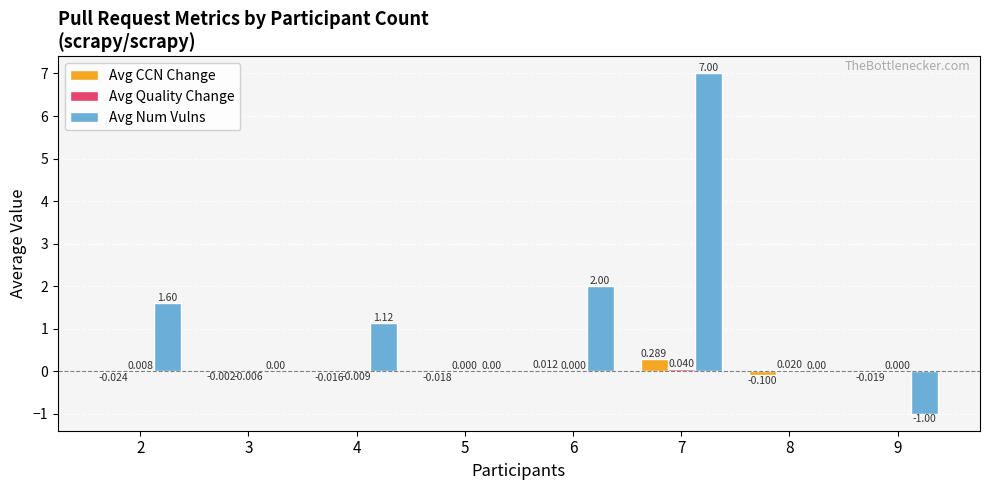

Between 7 and 9, which series saw the biggest shift?

Avg Num Vulns